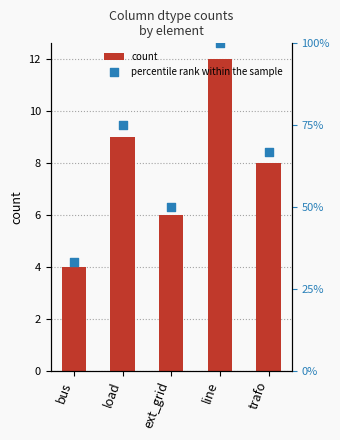

At how many categories does at least one series exceed 21?

5